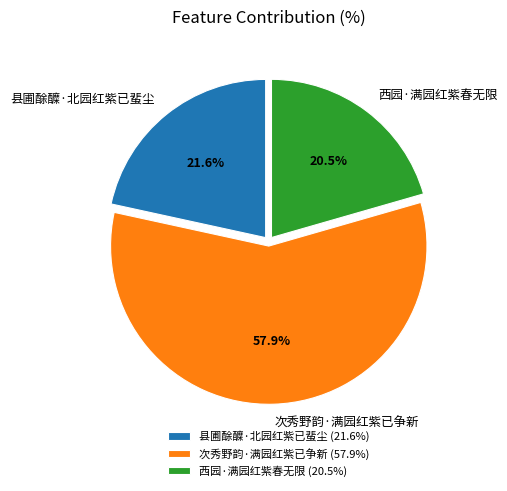

Which category has the biggest portion of the pie?

次秀野韵·满园红紫已争新